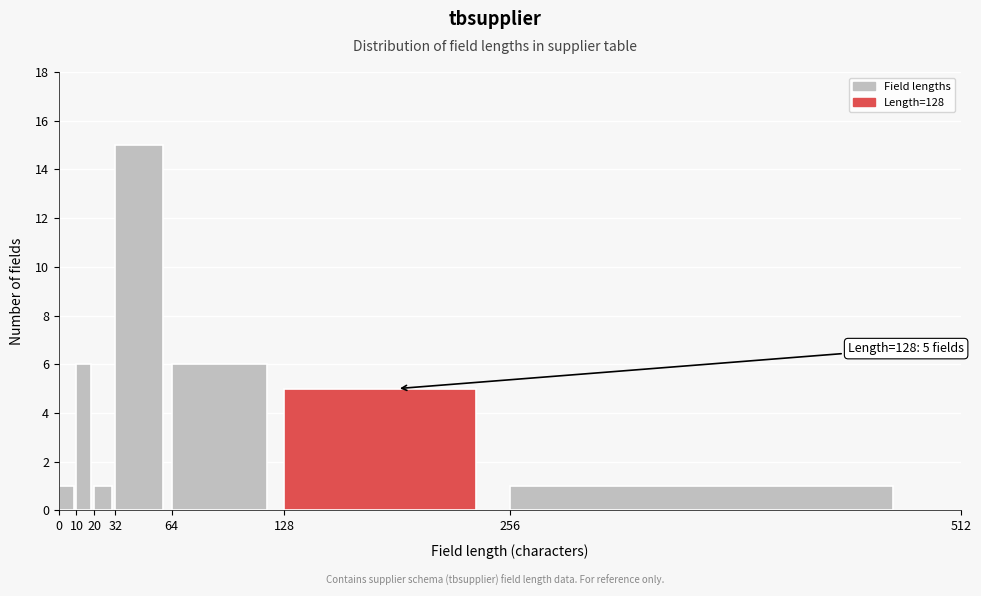

Which range on the x-axis has the tallest bar?

32 to 64